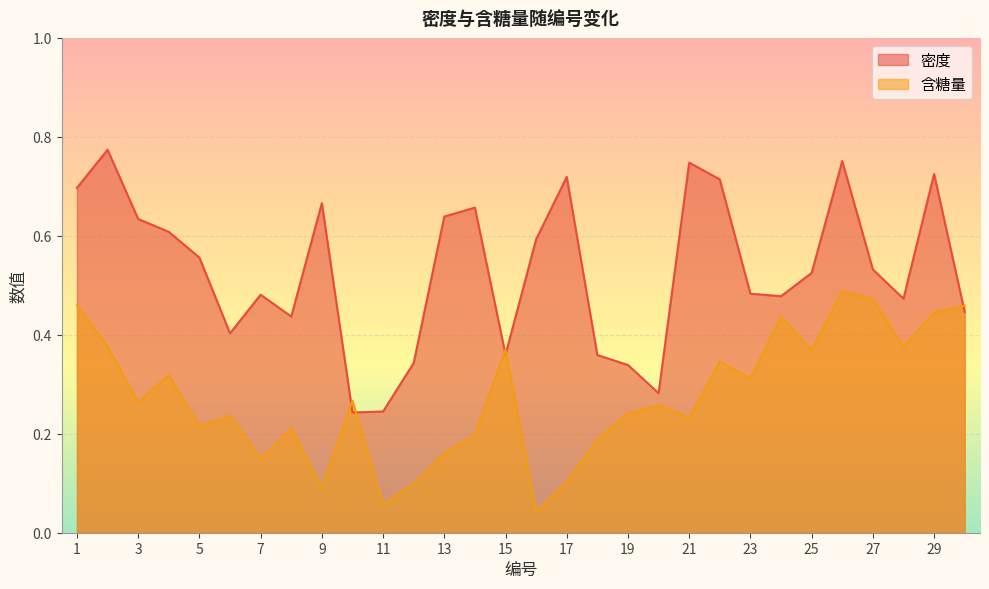

True or false: 含糖量 and 密度 cross at least once.

True